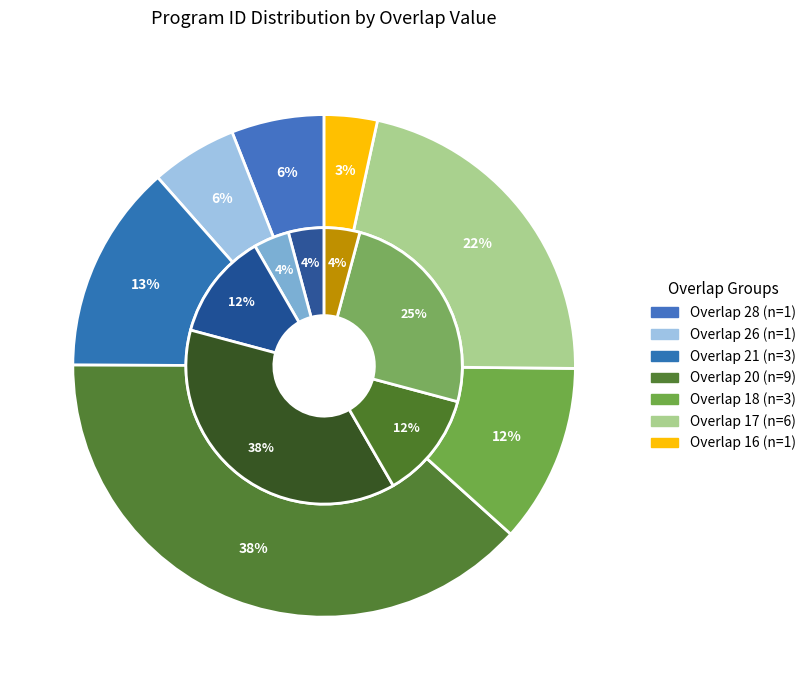

What is the smallest slice in the pie chart?

overlap=16